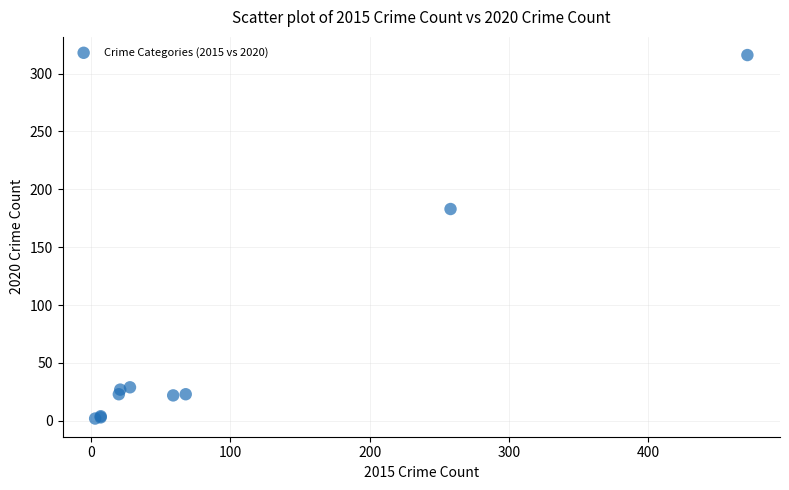

What Y value in the scatter plot is closest to 159?

183